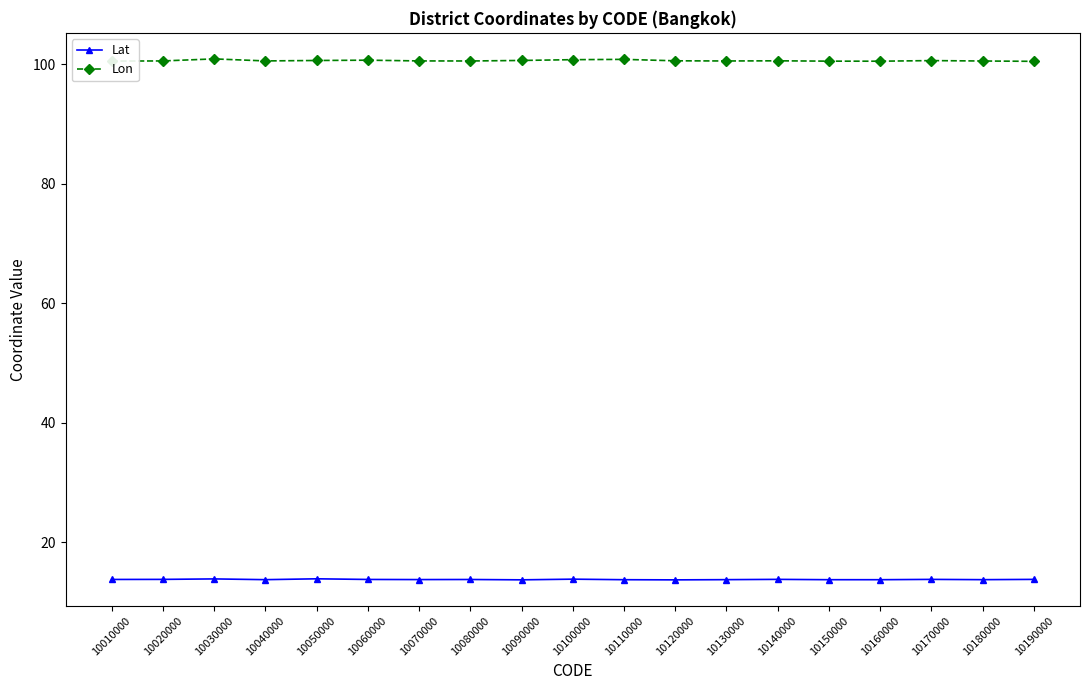

What is the minimum value shown in the chart?

13.7